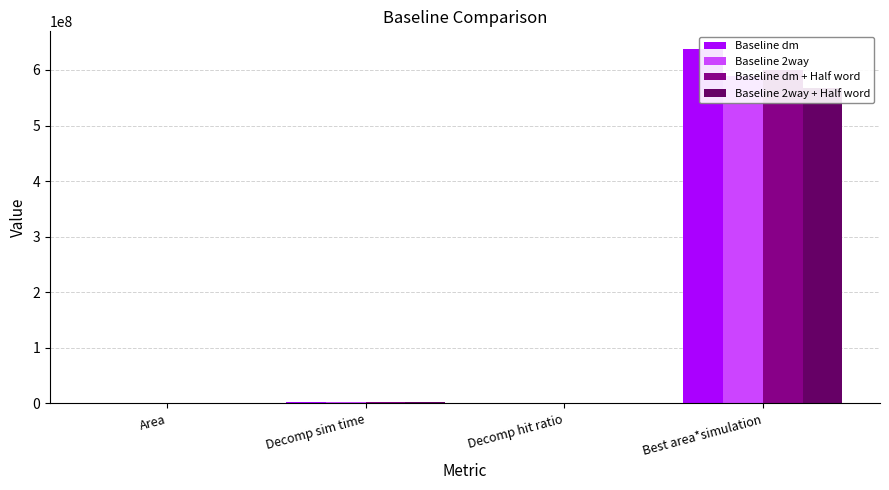

Which category has the highest value across all series?

Best area*simulation